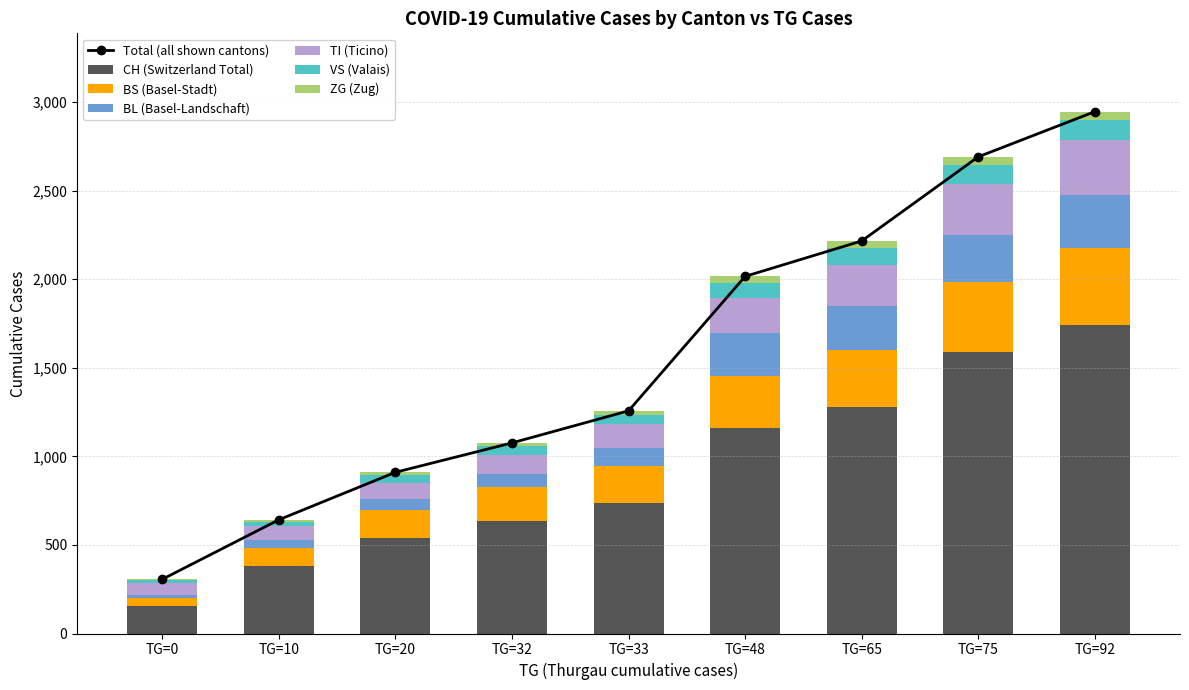

Where does the TI series first go above 136?

TG=48